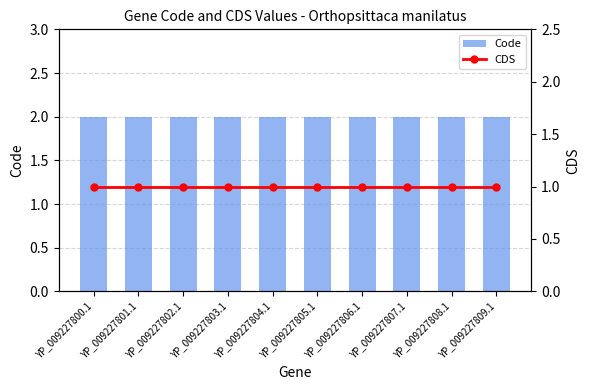

Which has a higher value, YP_009227808.1 or YP_009227809.1?

YP_009227808.1